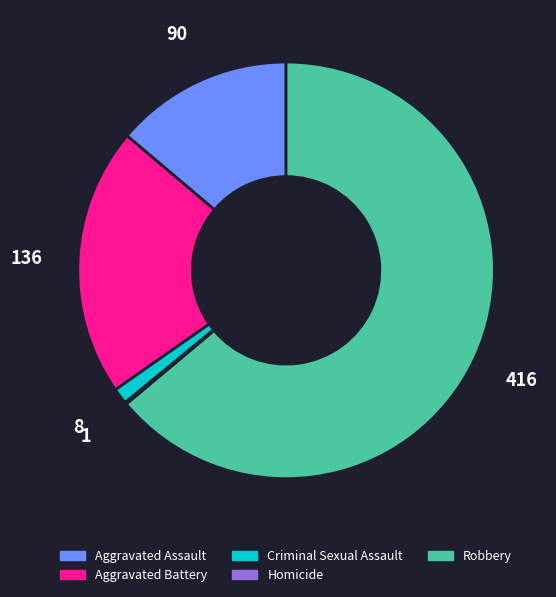

Which slice is the largest?

Robbery